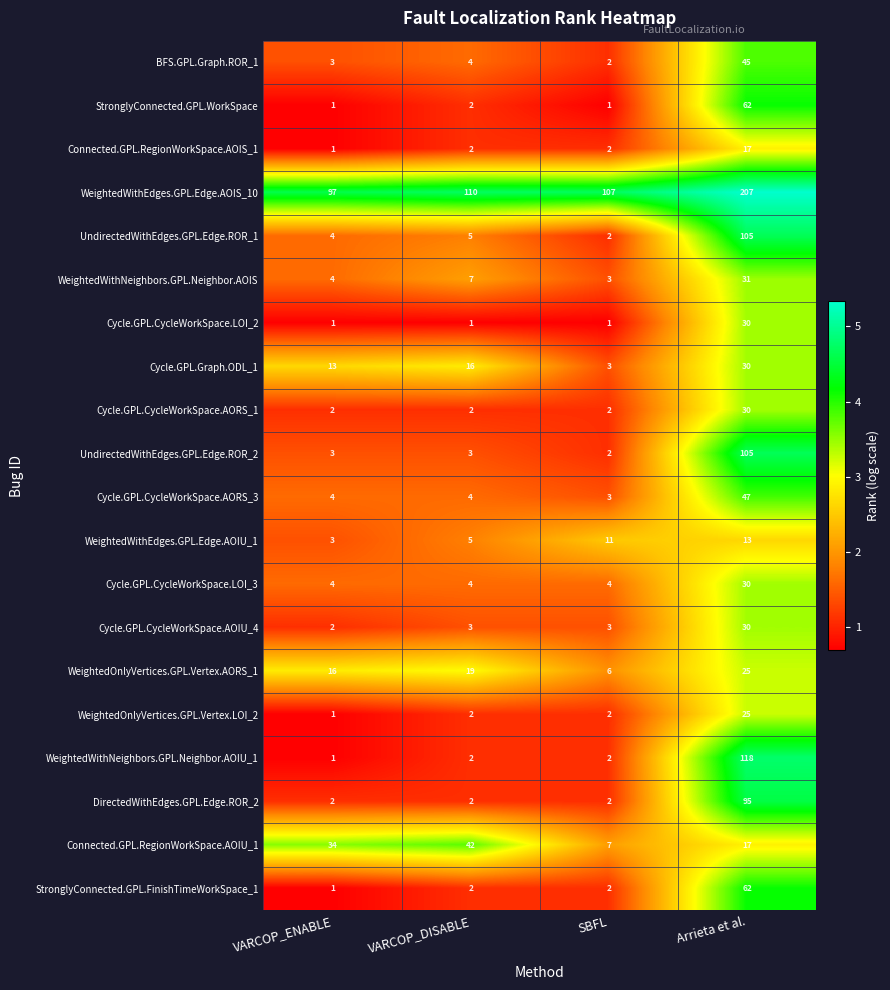

At how many categories does at least one series exceed 86?

4